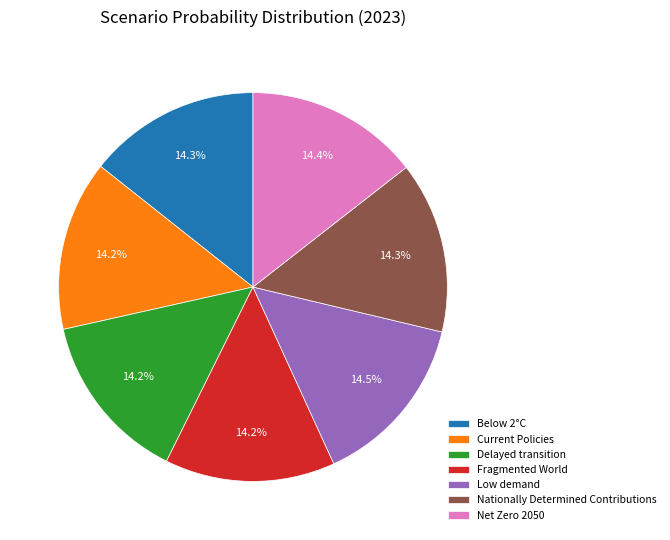

Combined, do Nationally Determined Contributions and Net Zero 2050 account for over 50%?

No